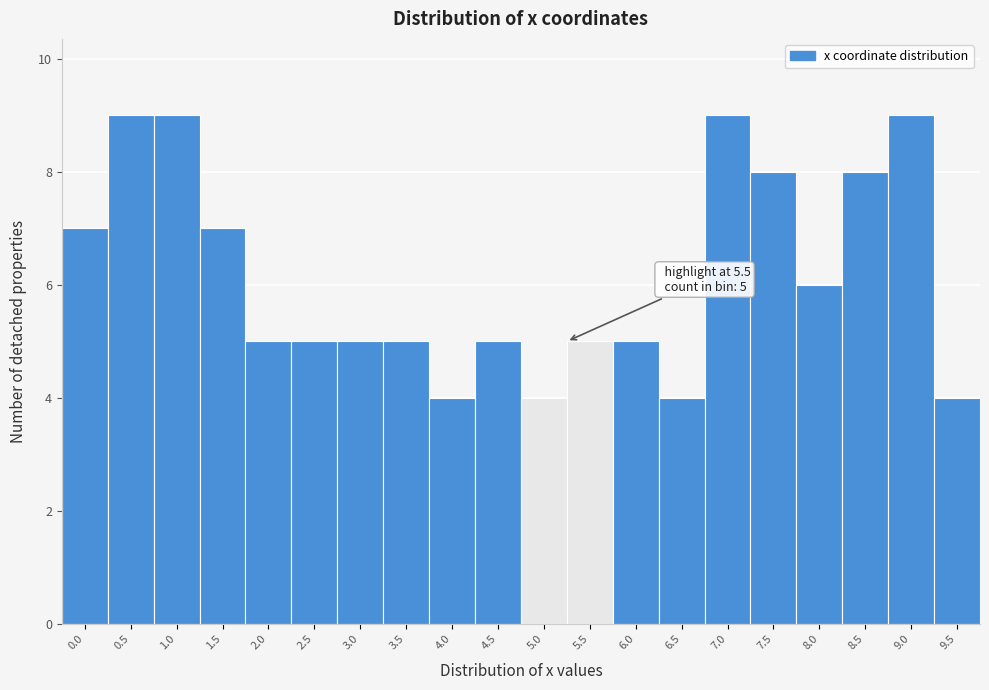

Reading right to left, list all the values displayed in this chart.

4	9	8	6	8	9	4	5	5	4	5	4	5	5	5	5	7	9	9	7